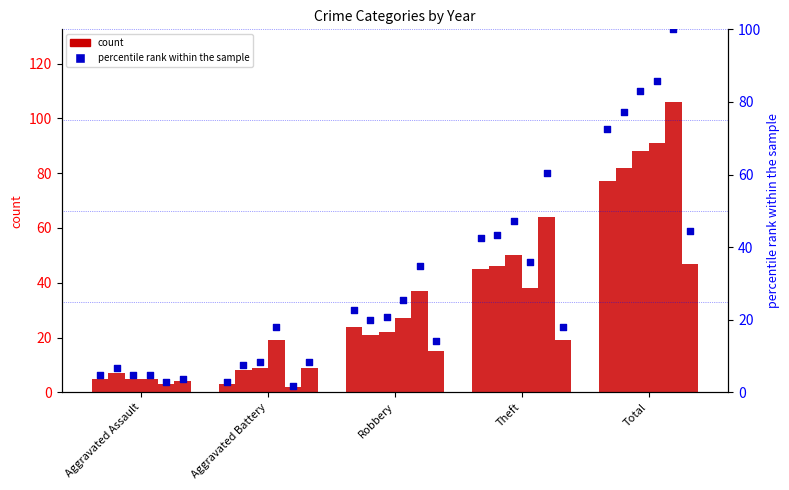

Is the value of 2016 at Theft greater than the value of 2018 at Robbery?

Yes